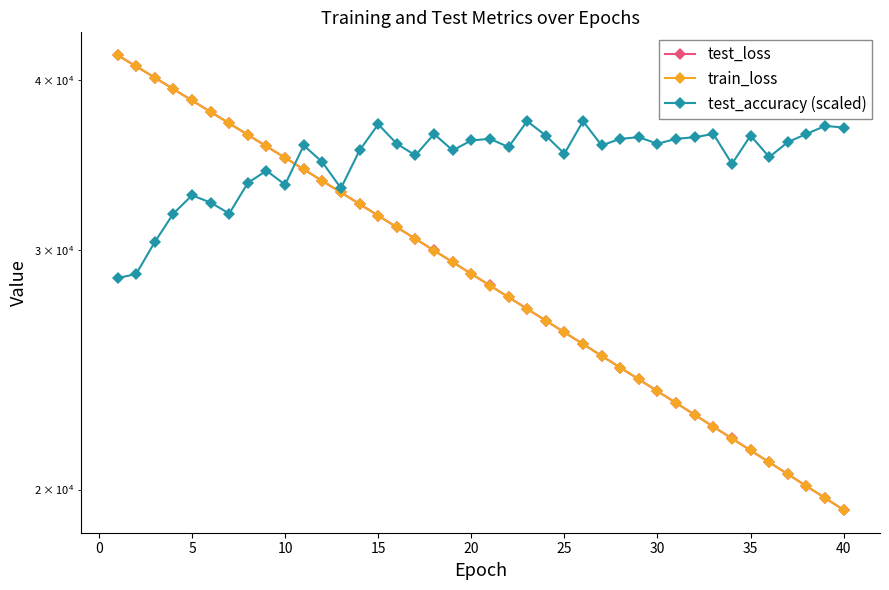

What is the difference between the maximum and minimum values in the test_loss series?

22390.1